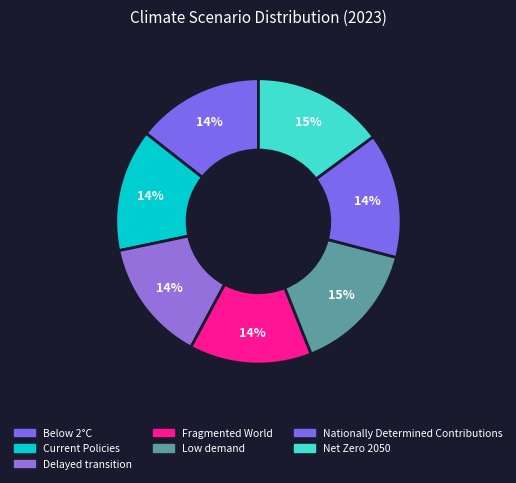

How many slices are in this pie chart?

7